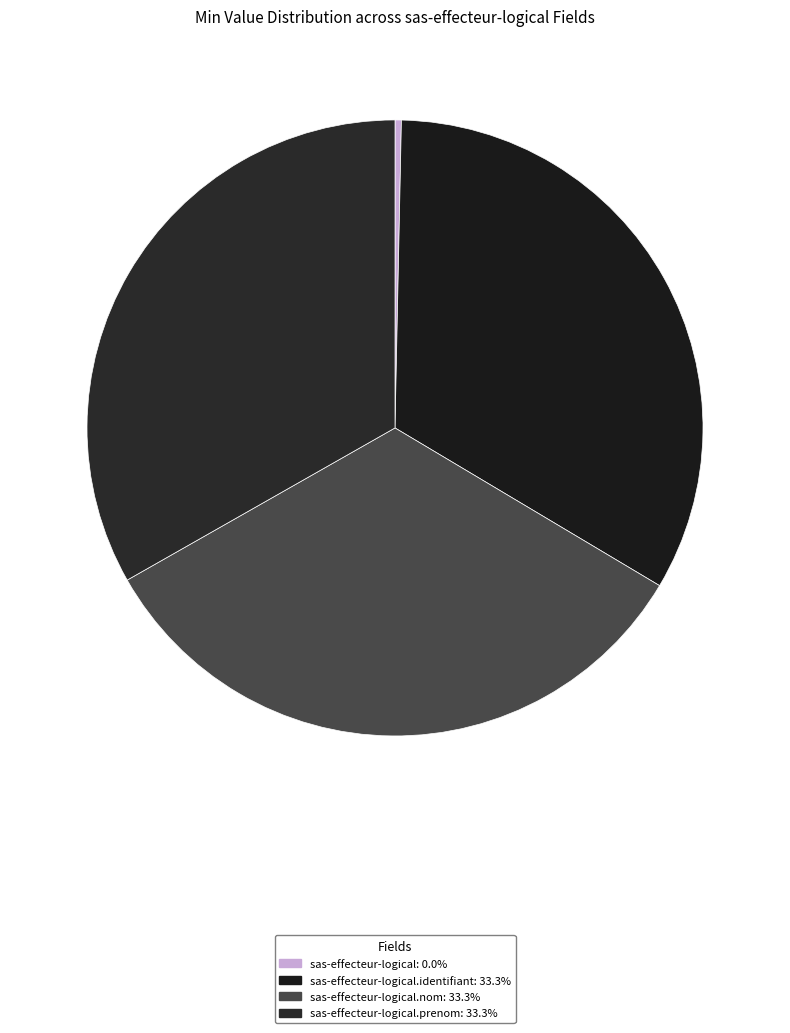

Rank the categories by value from highest to lowest.

sas-effecteur-logical.identifiant, sas-effecteur-logical.nom, sas-effecteur-logical.prenom, sas-effecteur-logical